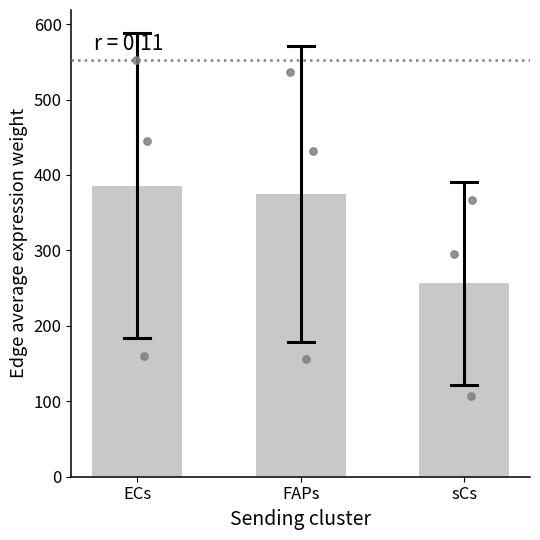

Which series contains the highest Y value?

ECs